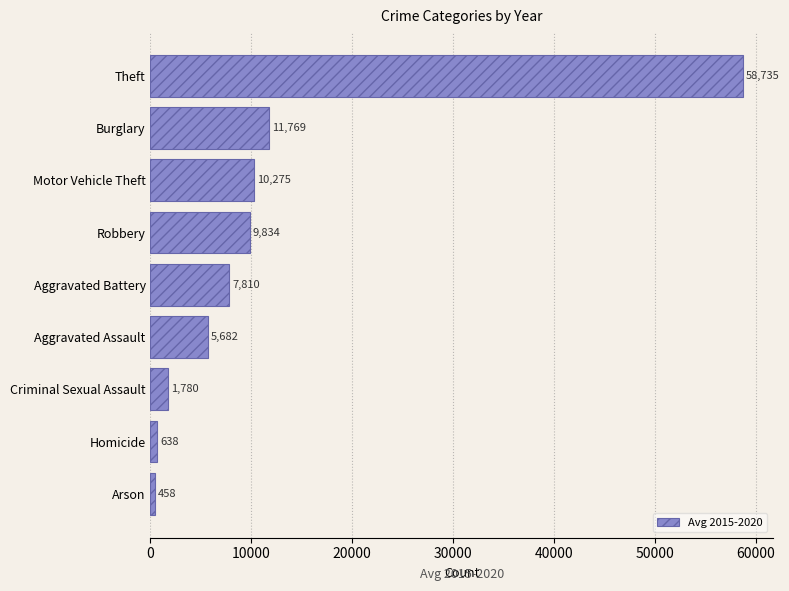

What is the label of the 4th bar from the bottom?

Aggravated Assault